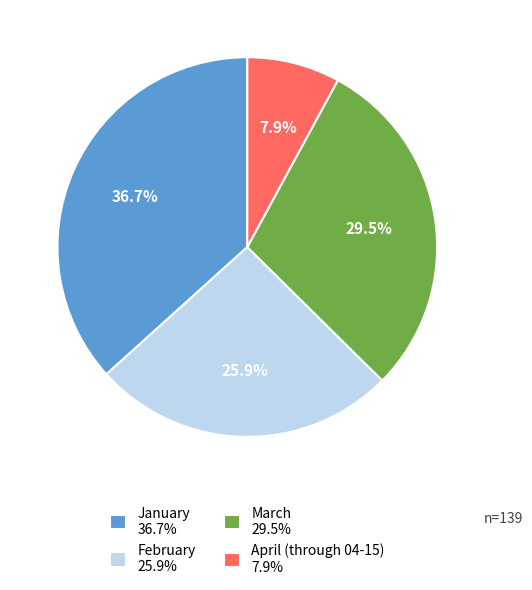

Between April (through 04-15) 7.9% and March 29.5%, which is larger?

March 29.5%